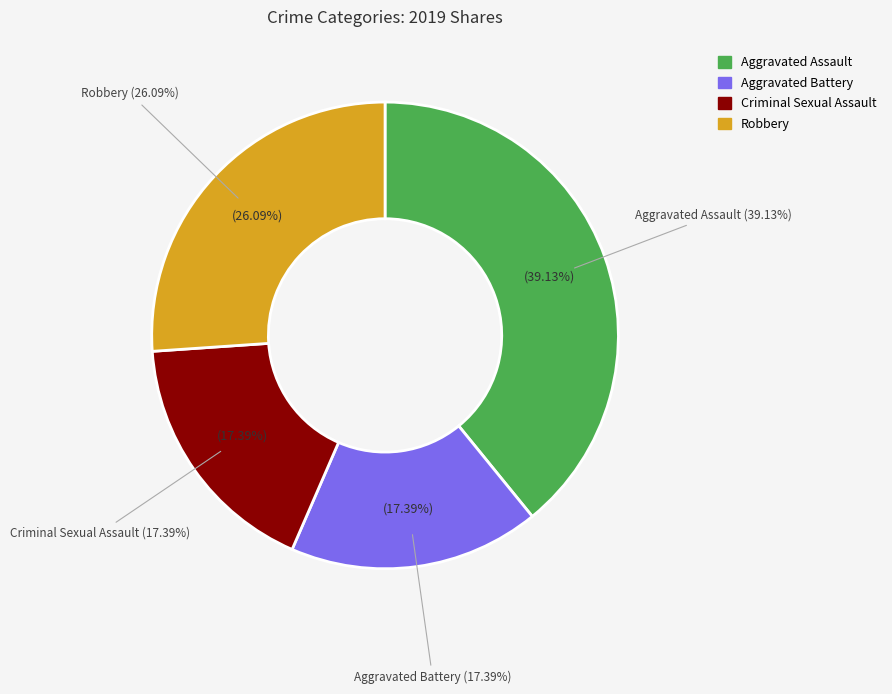

Does Robbery account for over 50% of the chart?

No